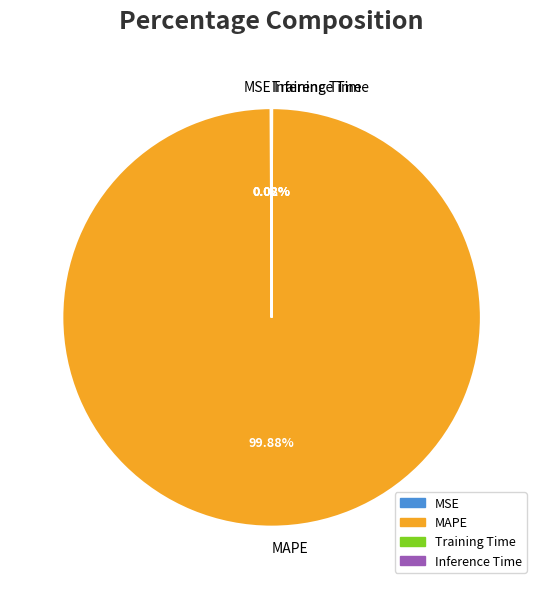

Does MAPE represent more than half of the total?

Yes